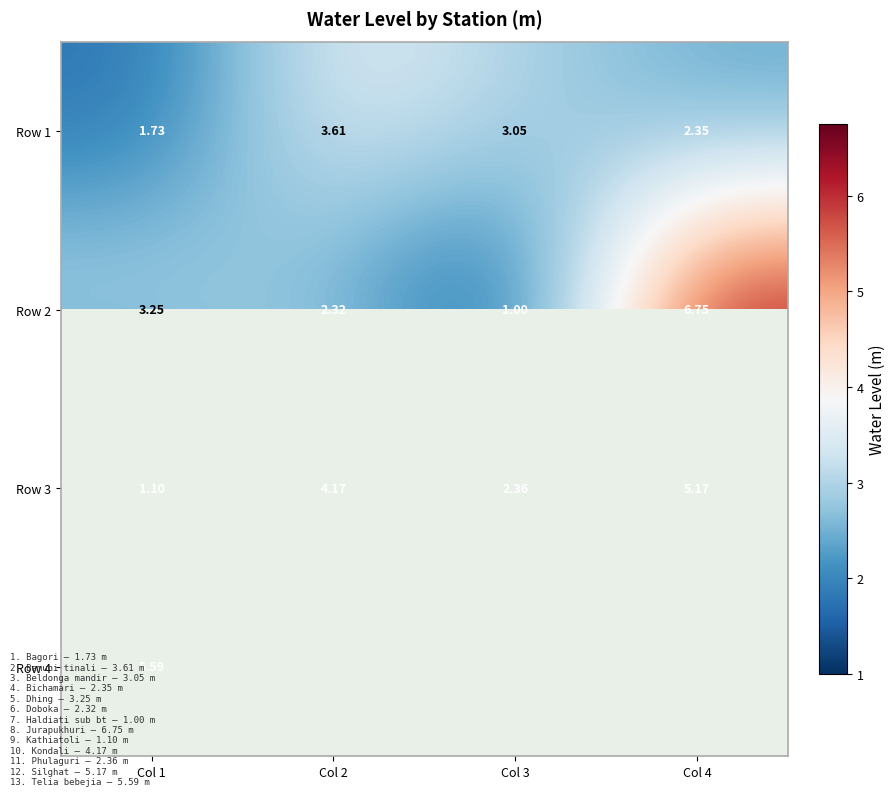

Is the value of Row 3 at Col 3 greater than the value of Row 1 at Col 2?

No